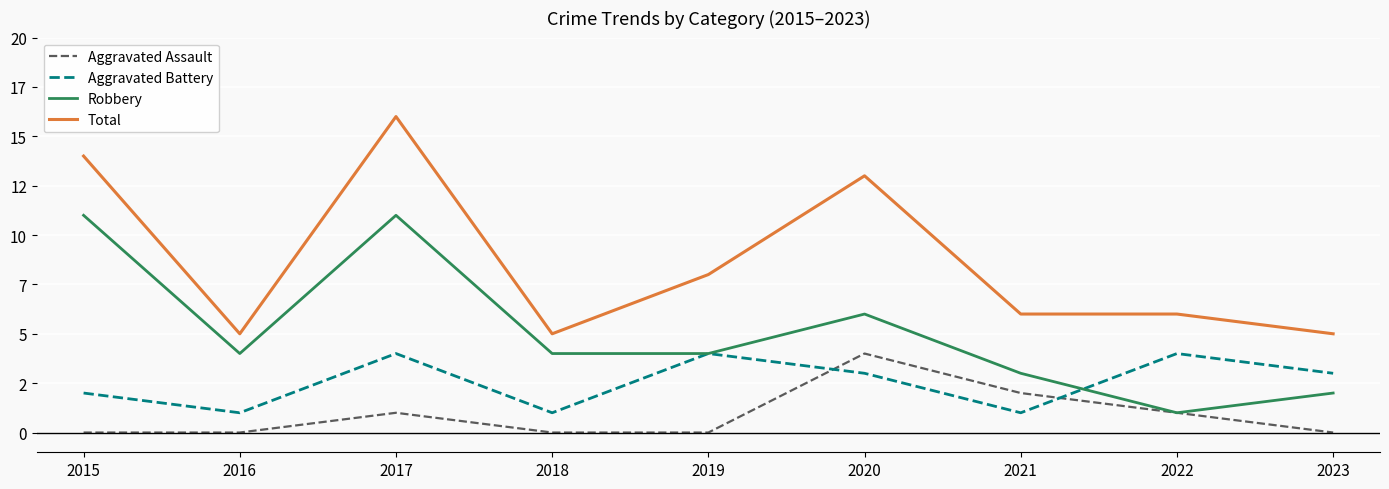

Does the chart display data point markers on the line(s)?

No